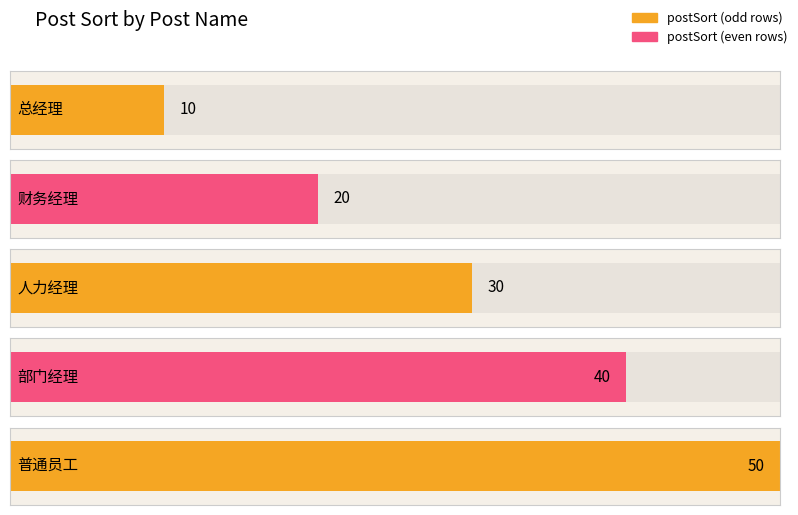

Does the chart contain any negative values?

No